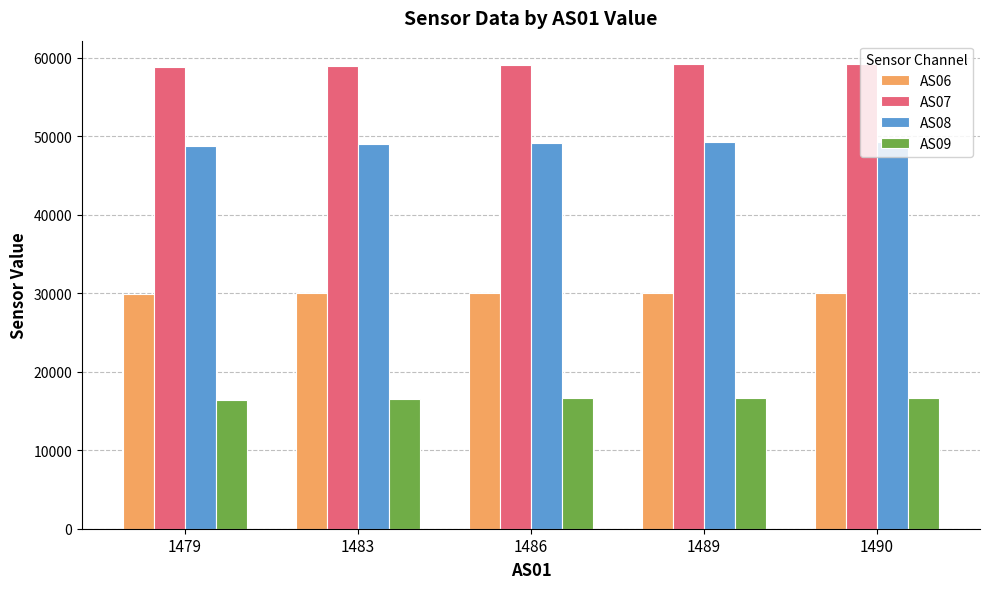

How many bars are there in total?

20